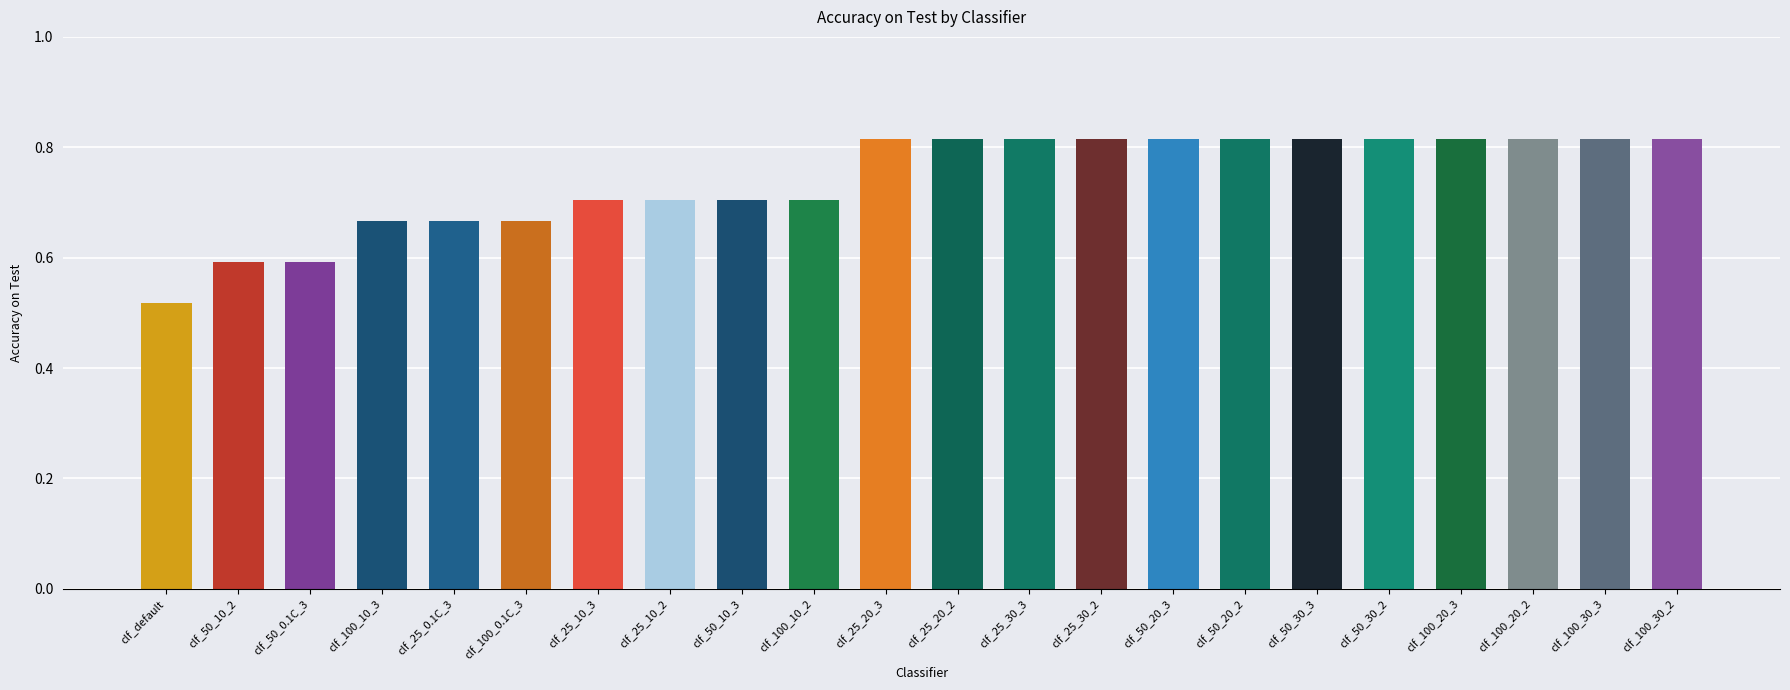

Does the chart contain stacked bars?

No